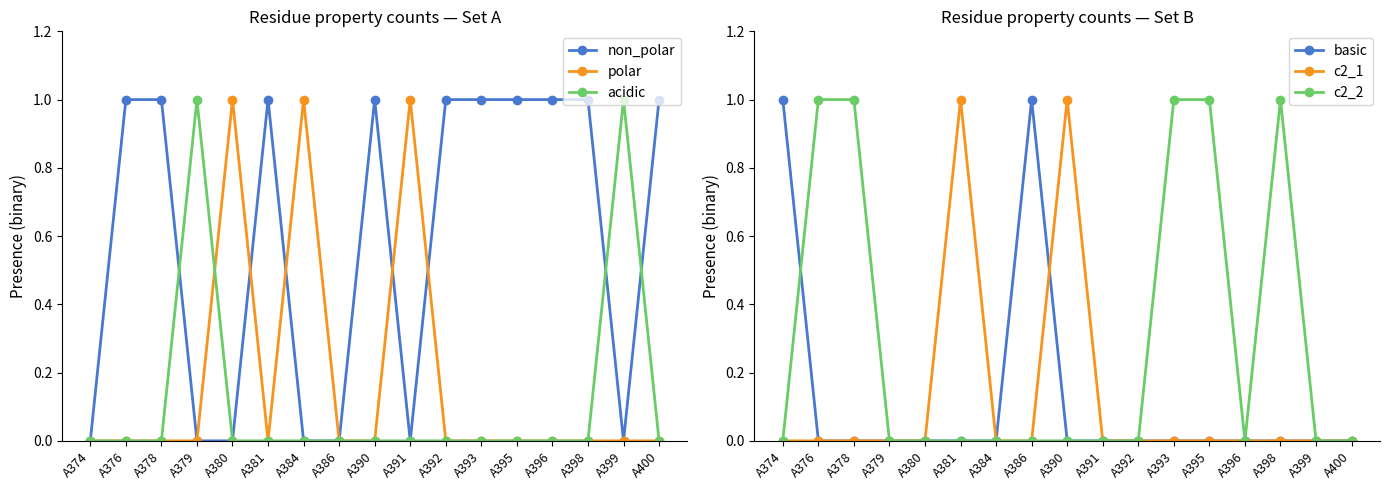

The polar series shows 0 at A379. True or false?

True